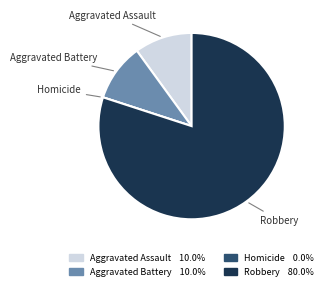

Is it true that Aggravated Battery is 10% of the pie?

True